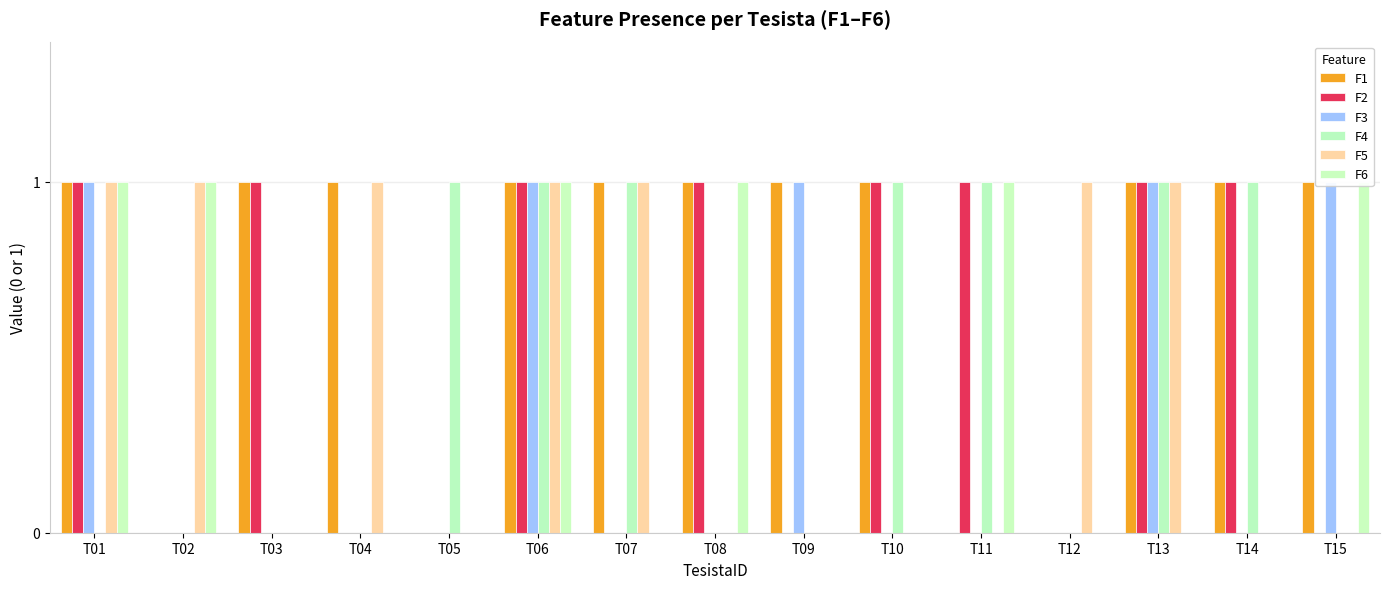

Which category has the lowest value across all series?

T02